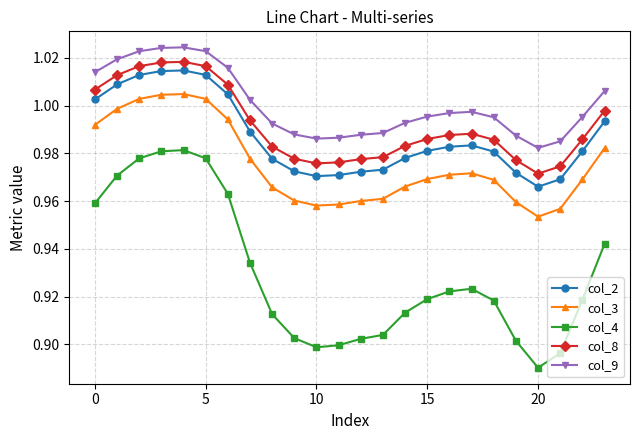

How many series are shown in this chart?

5